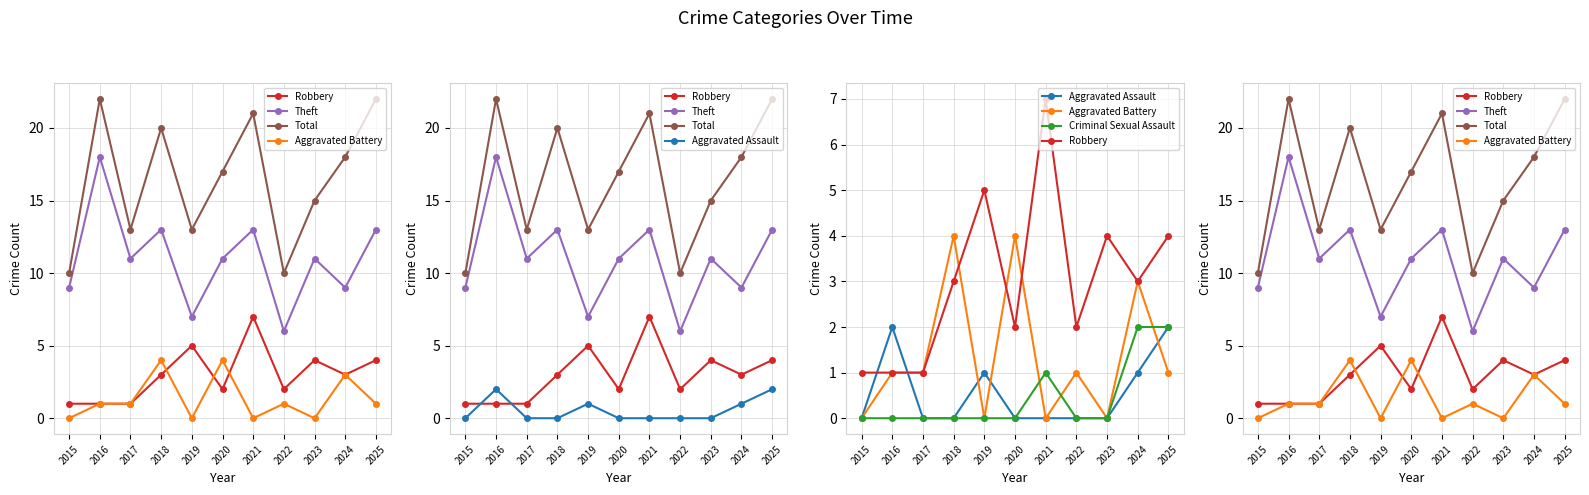

Does the chart display data point markers on the line(s)?

Yes